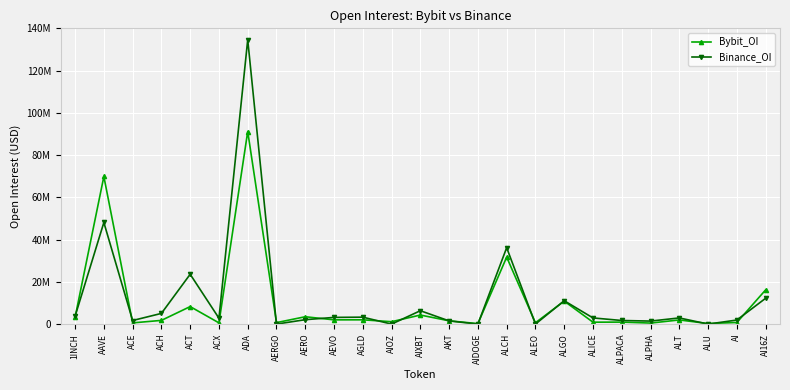

How many intersections are there between Bybit_OI and Binance_OI?

13